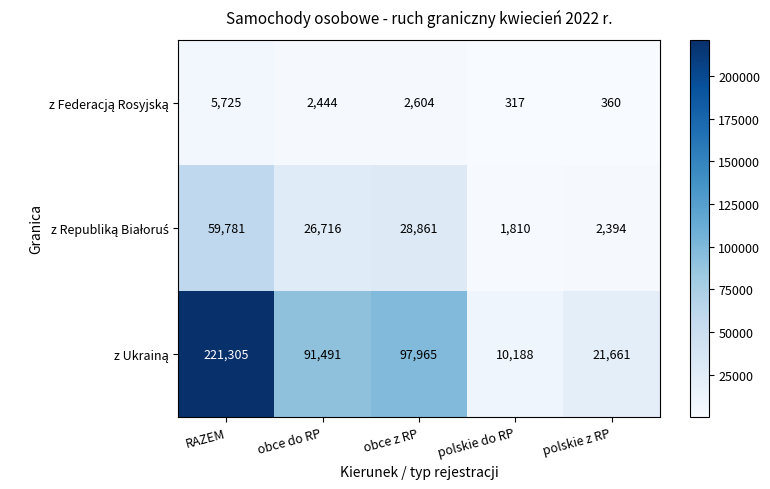

What is the total value across all series at obce do RP?

120651